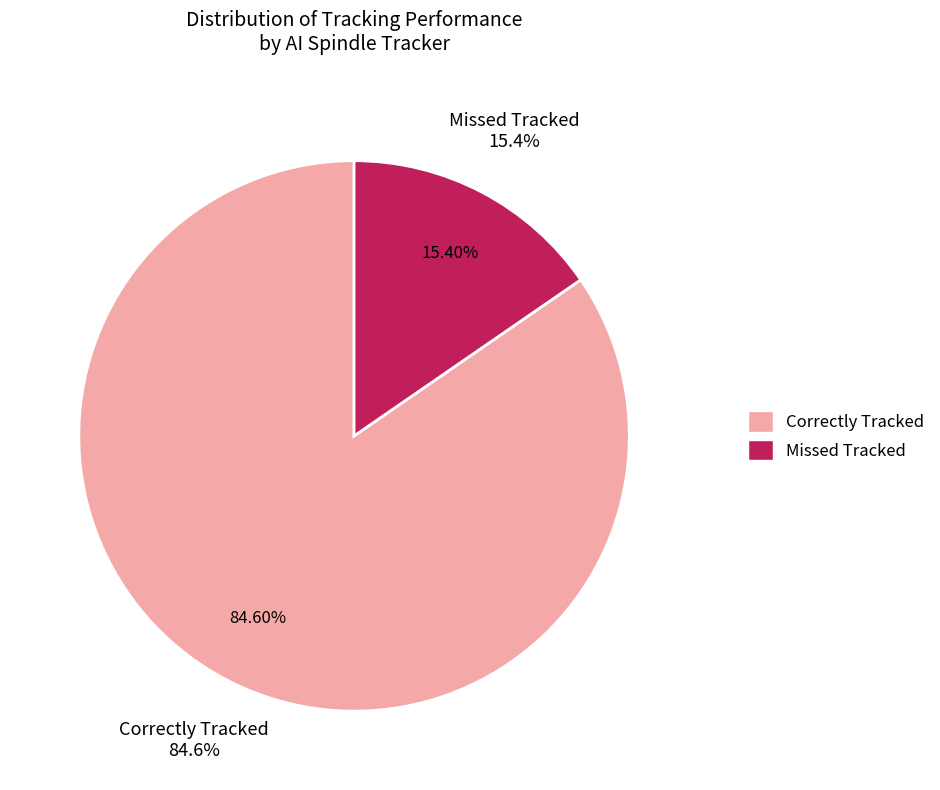

To the nearest percent, what percentage of the pie is Correctly Tracked?

85%